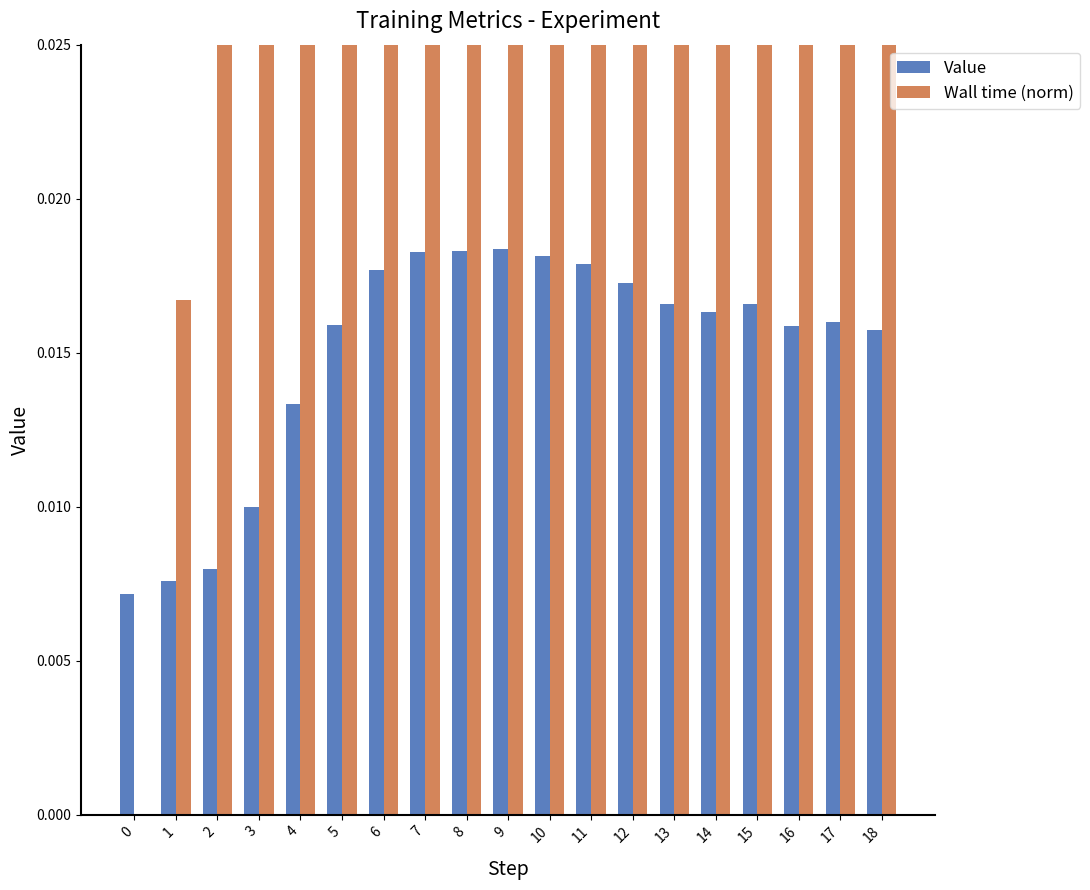

What is the value of the Wall time (norm) bar at the 14th from the left?

0.2